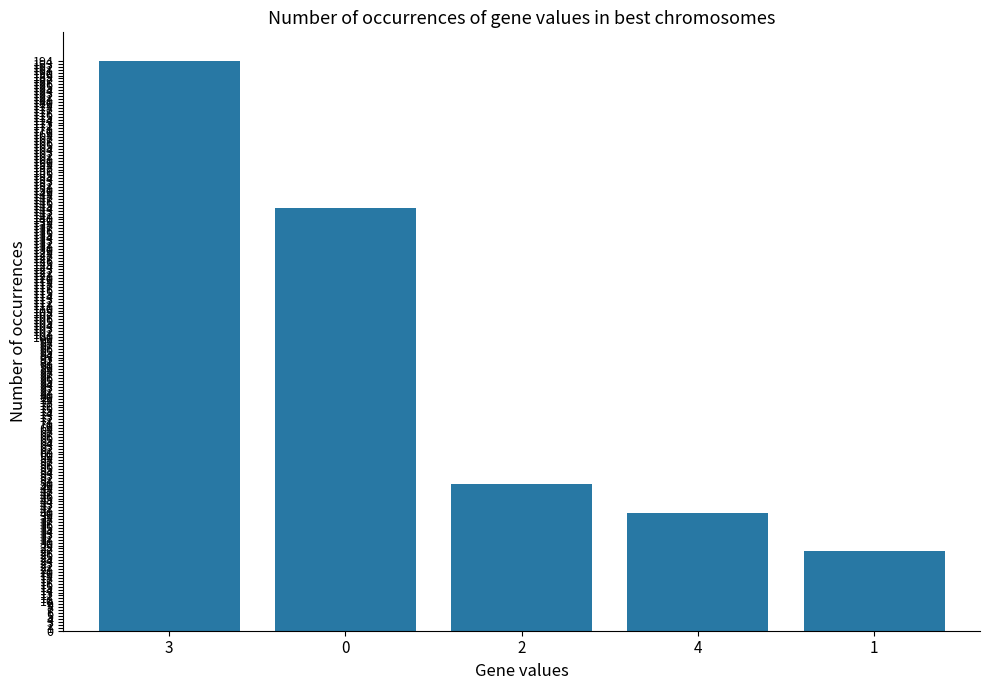

What is the change in value from 3 to 2?

-144